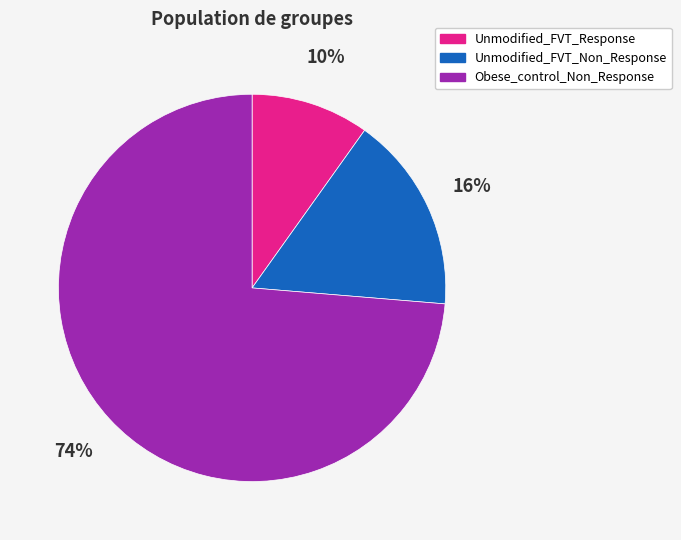

Rank the categories by value from lowest to highest.

Unmodified_FVT_Response, Unmodified_FVT_Non_Response, Obese_control_Non_Response